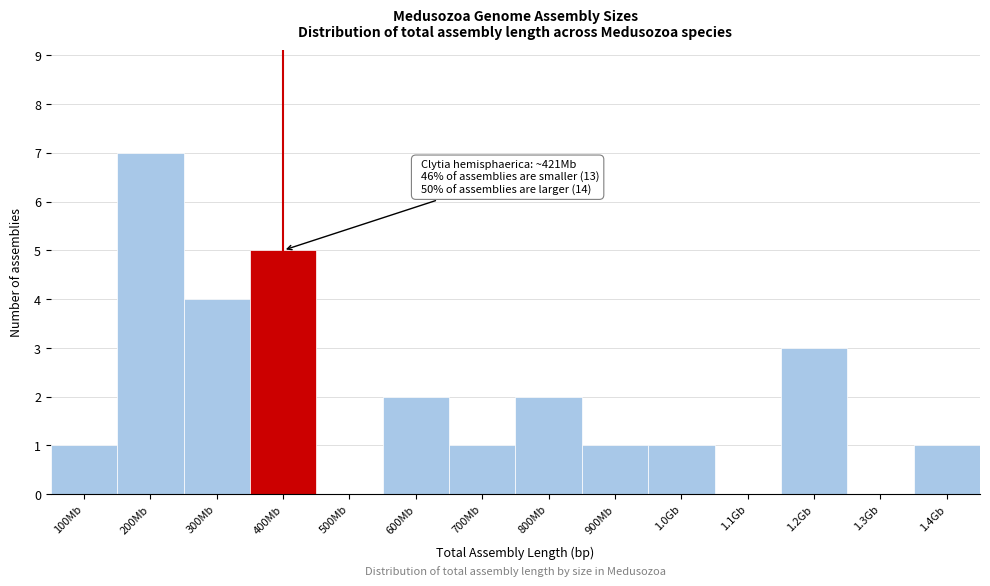

Reading left to right, what are all the values shown in this chart?

100Mb=1	200Mb=7	300Mb=4	400Mb=5	500Mb=0	600Mb=2	700Mb=1	800Mb=2	900Mb=1	1.0Gb=1	1.1Gb=0	1.2Gb=3	1.3Gb=0	1.4Gb=1